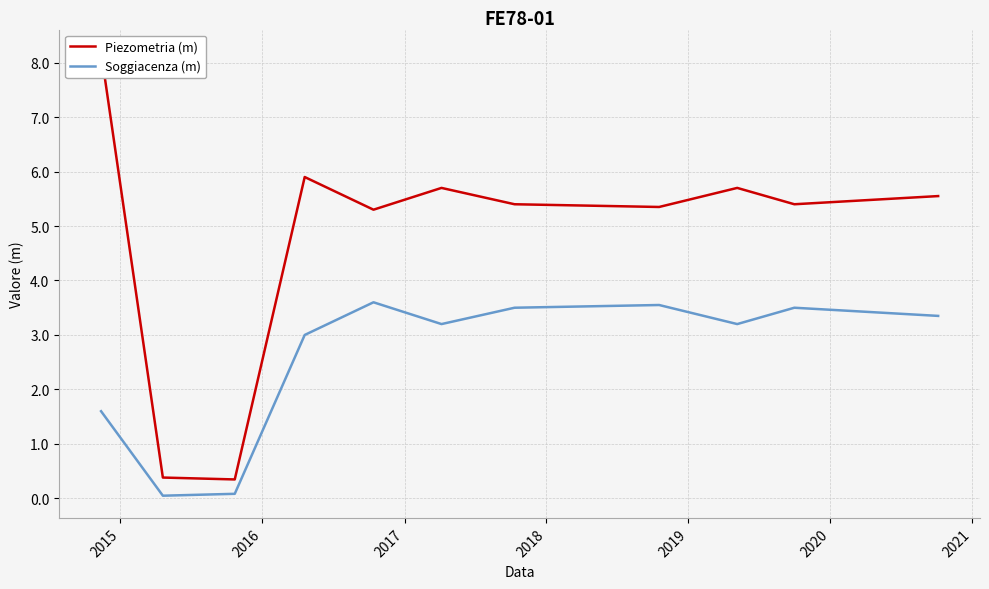

Rank the series by their average value, from highest to lowest.

Piezometria (m), Soggiacenza (m)